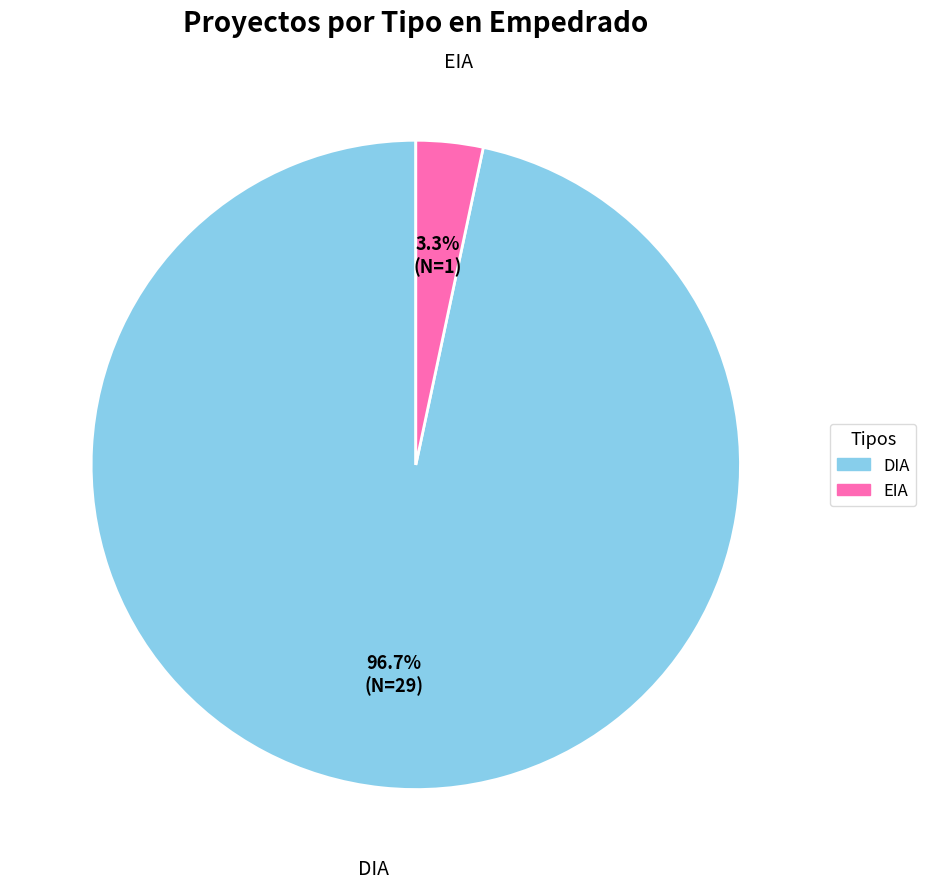

To the nearest percent, what portion does EIA represent?

3%